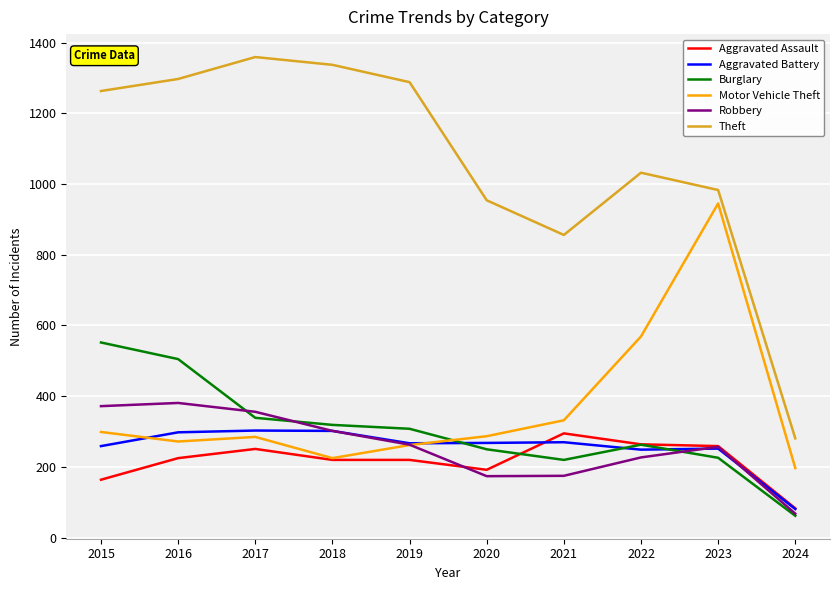

Between 2018 and 2023, which series saw the biggest shift?

Motor Vehicle Theft